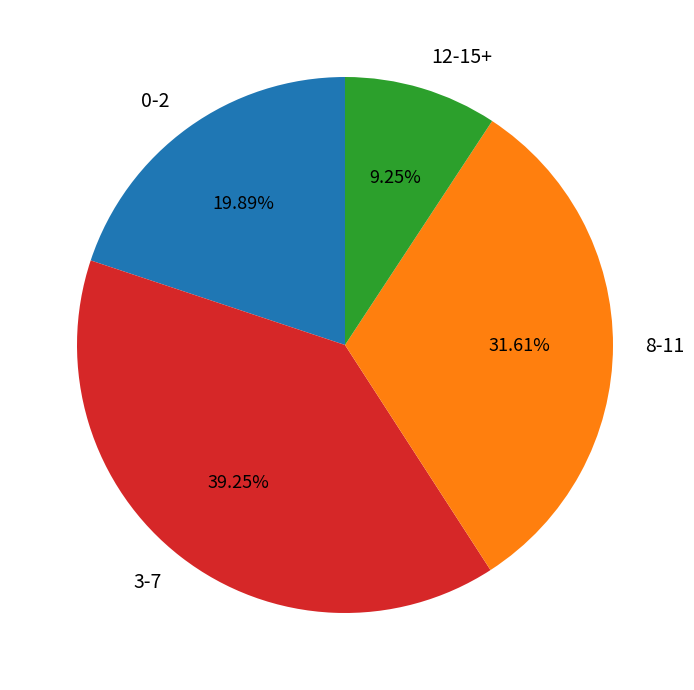

Between 0-2 and 3-7, which is larger?

3-7